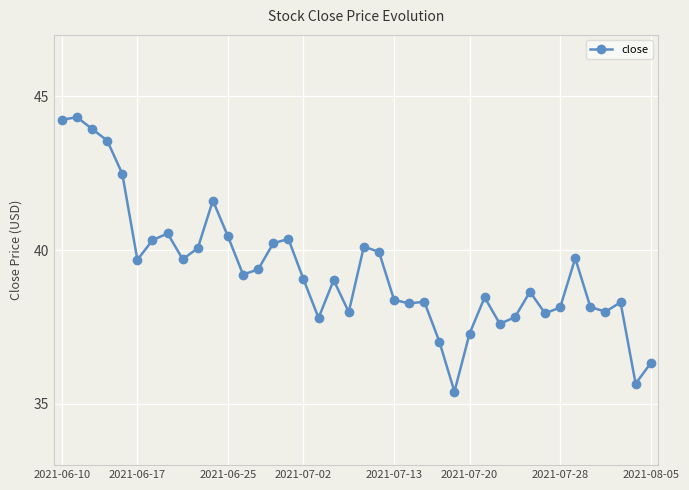

What is the value of the 32nd point from the left?

38.6